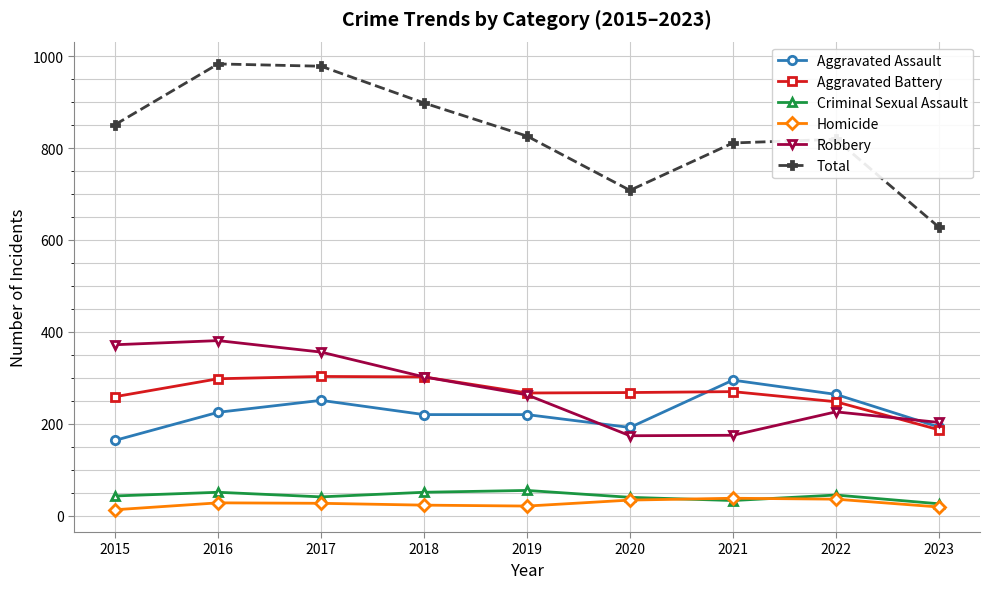

What value does the Criminal Sexual Assault series have at 2020, to the nearest 5?

40